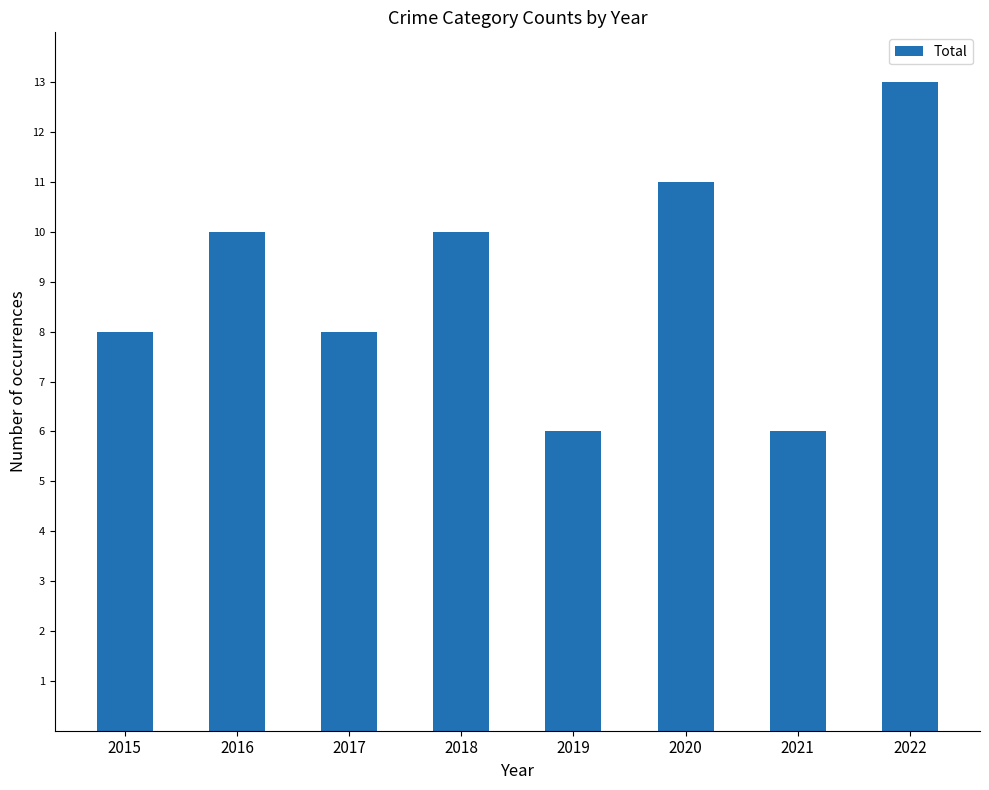

The chart shows a value of 8 at 2015. True or false?

True